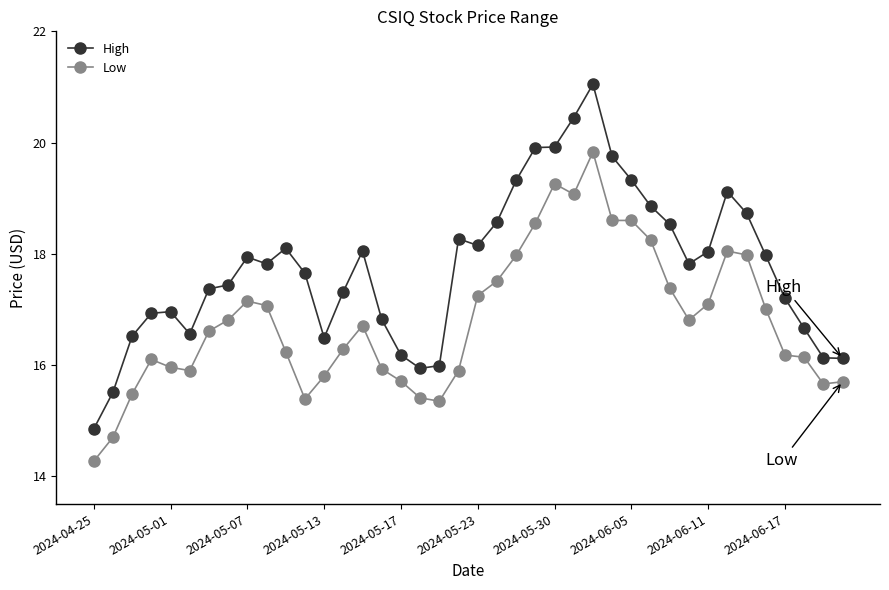

Which series has the largest total across all categories?

High